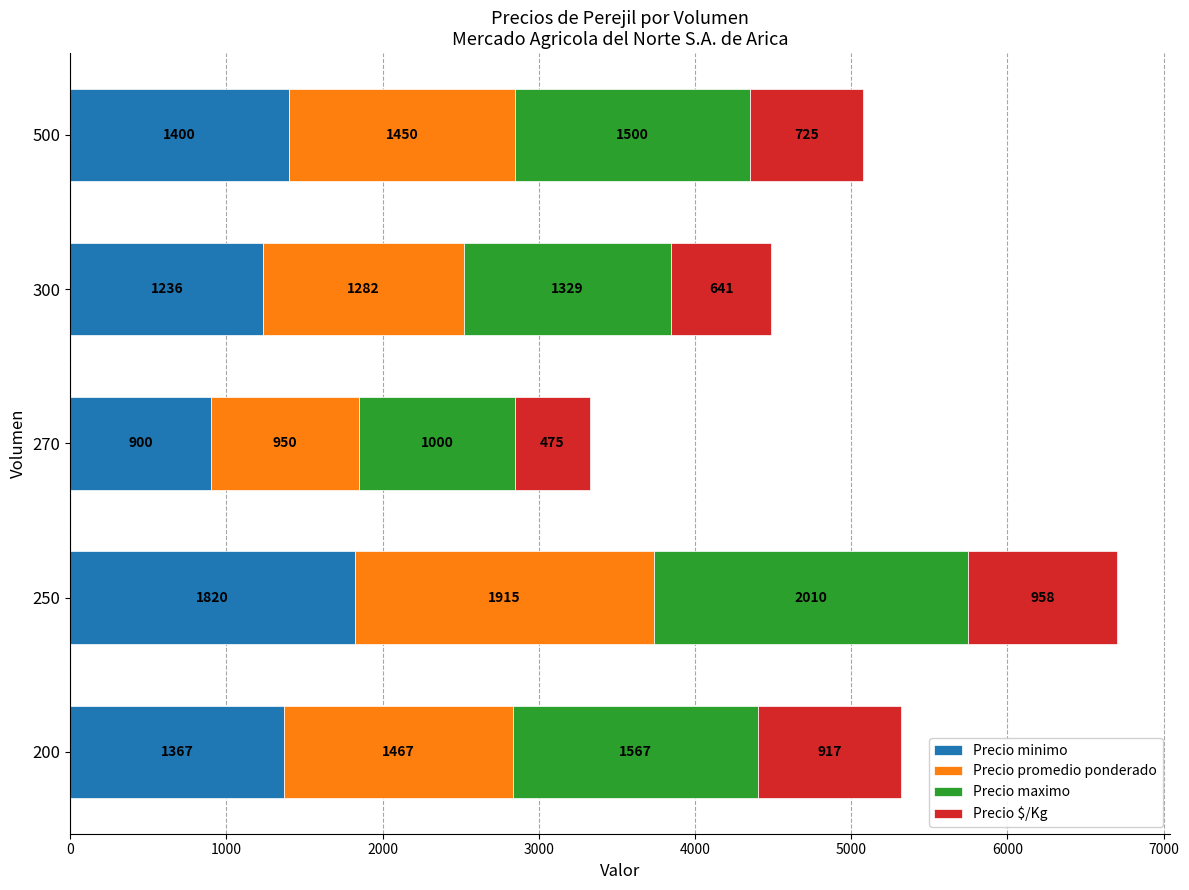

What is the difference between the maximum and second lowest values in the Precio minimo series?

584